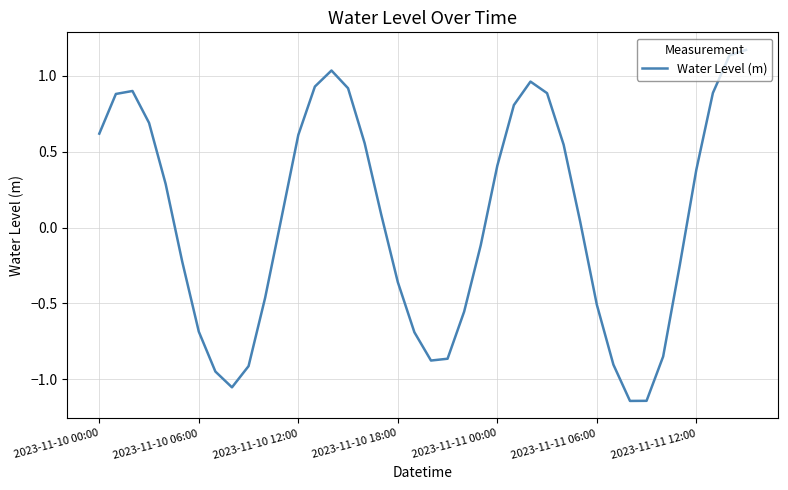

What is the minimum value shown in the chart?

-1.1